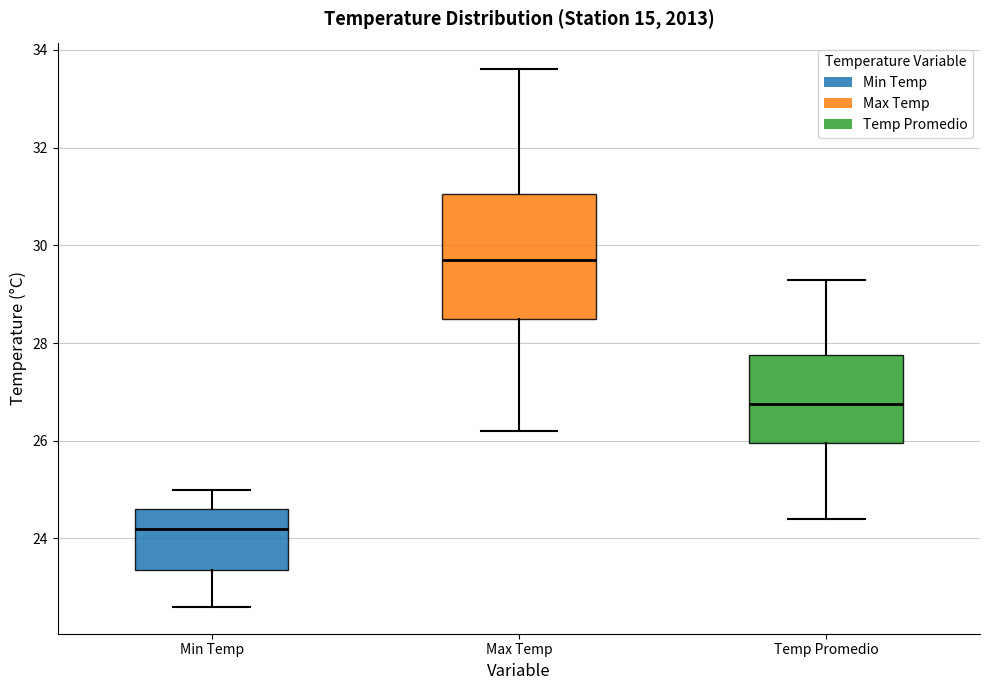

Comparing the boxes themselves (not the whiskers), which one is the tallest?

Max Temp